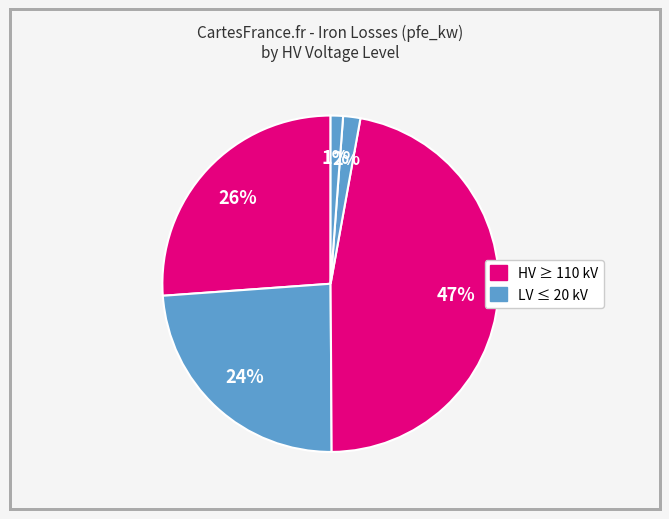

Does any single category account for the majority?

No